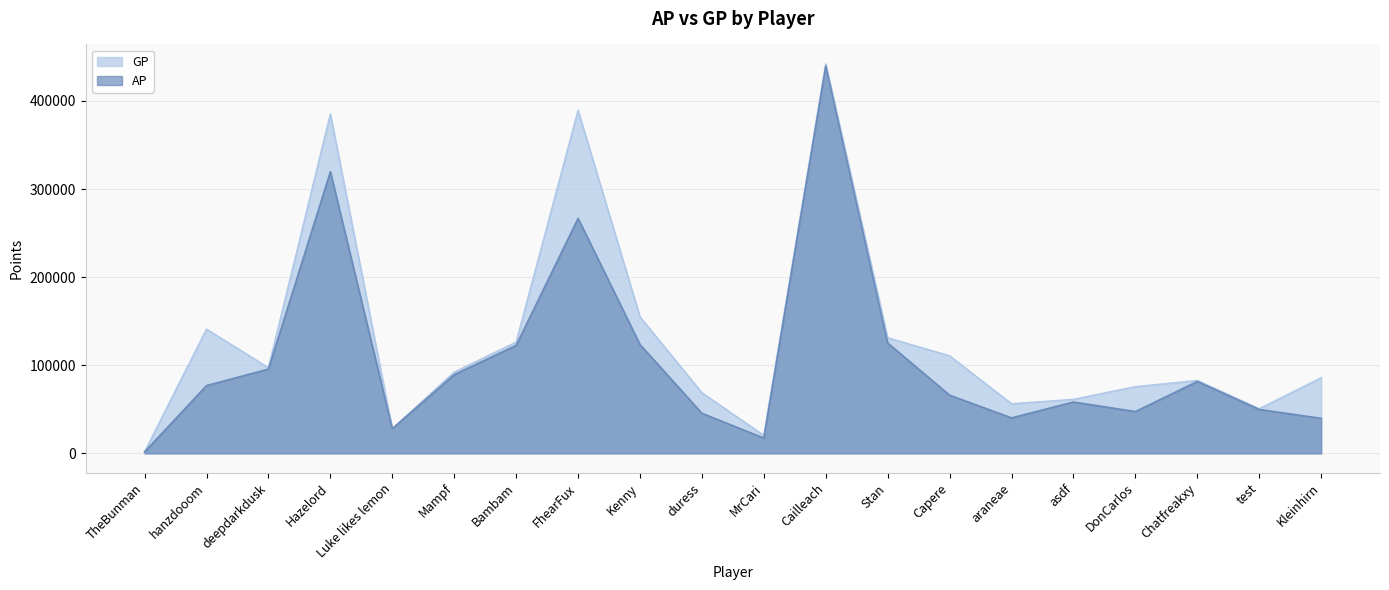

Reading right to left, transcribe all the data shown in this chart.

AP: 39765	49811	81628	47435	58309	40273	66027	125263	439622	17345	45481	123497	266737	122540	89381	27951	319663	95630	76937	1710
GP: 85735	50639	82678	75655	61224	56217	110649	131142	442082	20345	68755	154867	389203	126192	92185	27951	385129	97124	140936	1710